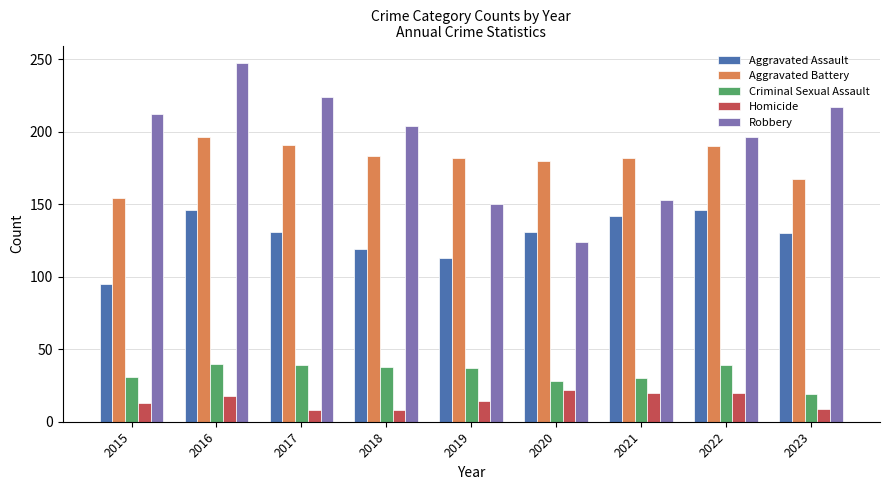

What value does the Homicide series have at 2020?

22